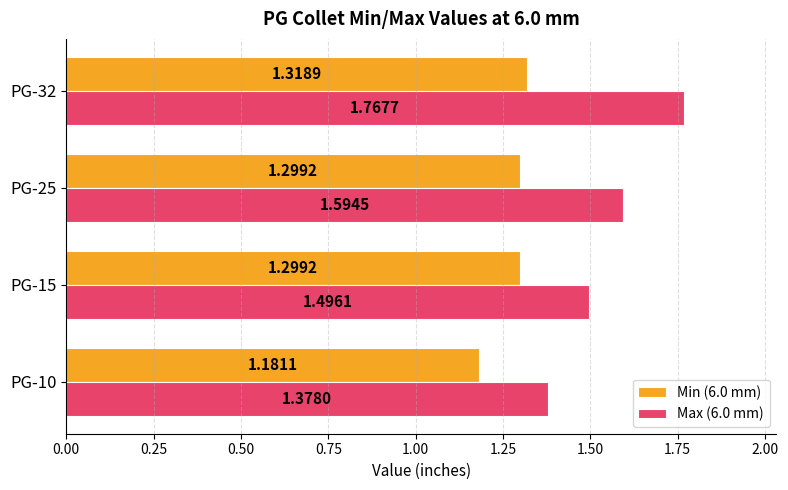

Which series has the largest range (max minus min)?

Max (6.0 mm)